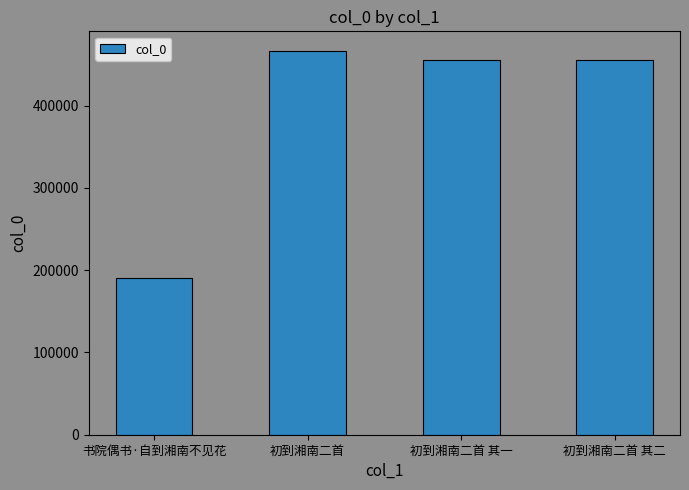

Between 初到湘南二首 and 书院偶书·自到湘南不见花, which is larger?

初到湘南二首